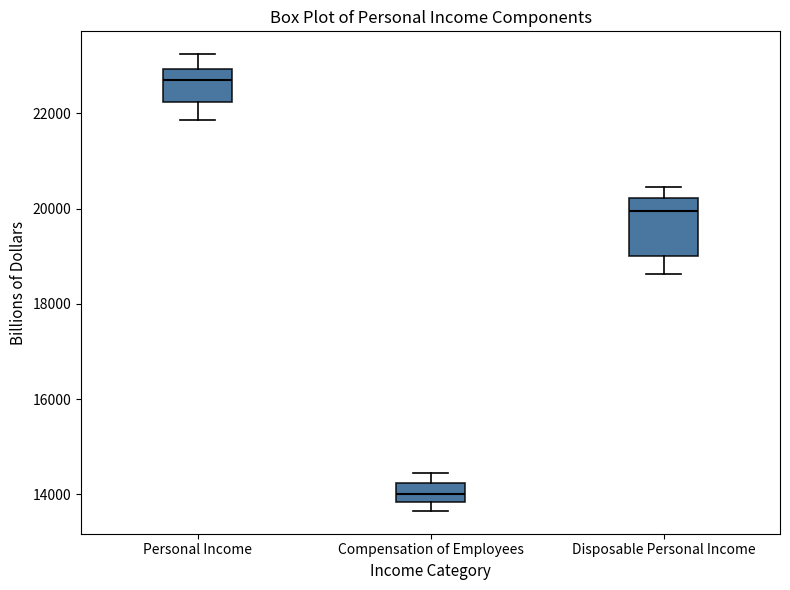

Comparing the boxes themselves (not the whiskers), which one is the tallest?

Disposable Personal Income